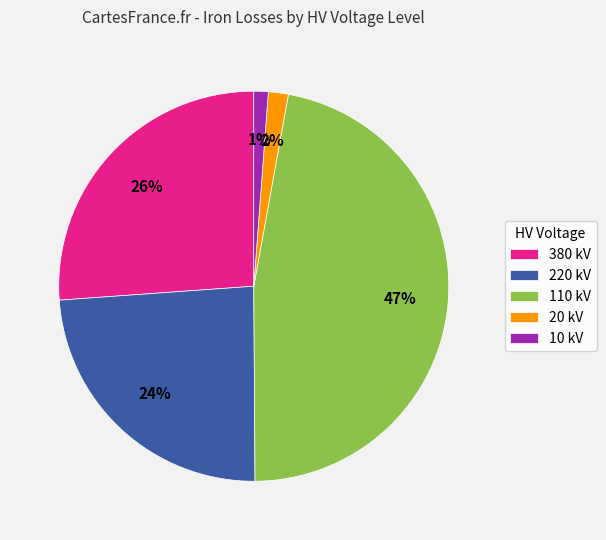

Do 110 kV and 220 kV together represent more than half of the pie?

Yes